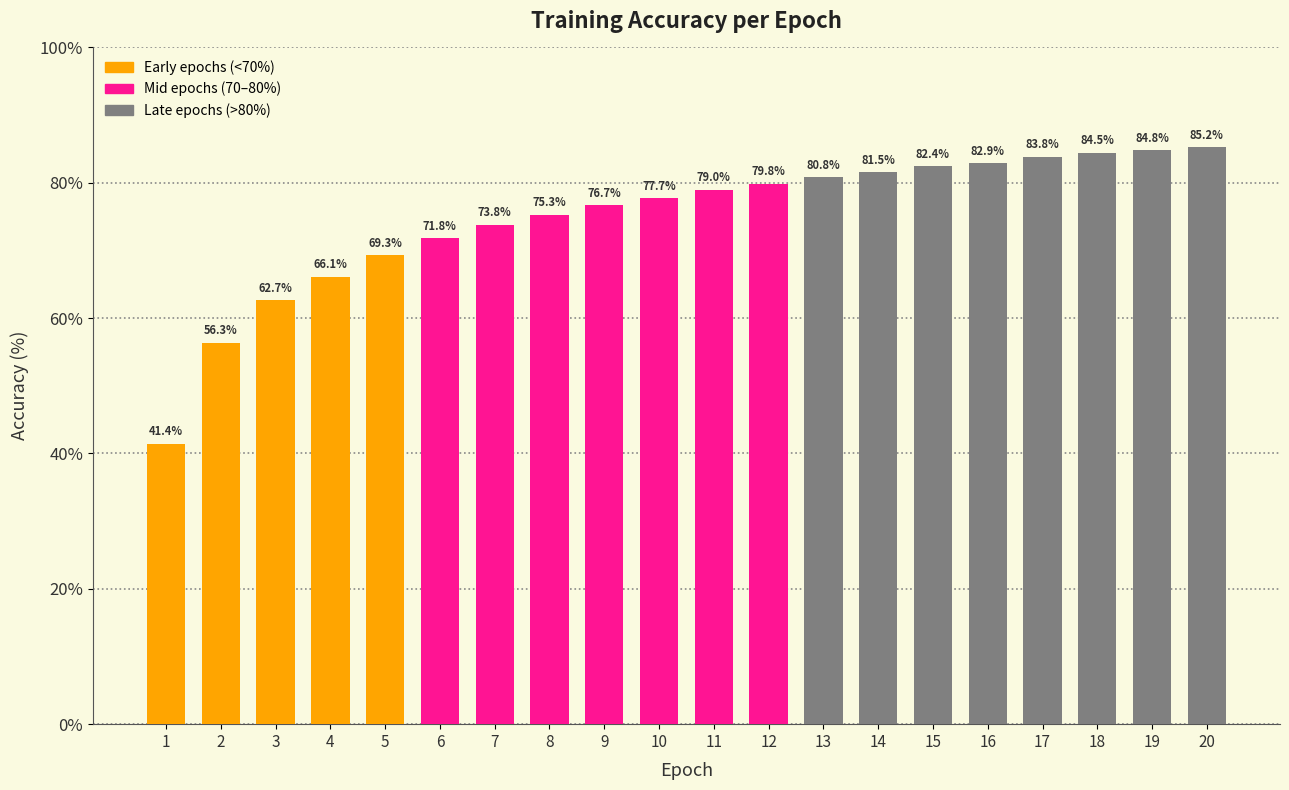

How many bars are there in total?

20